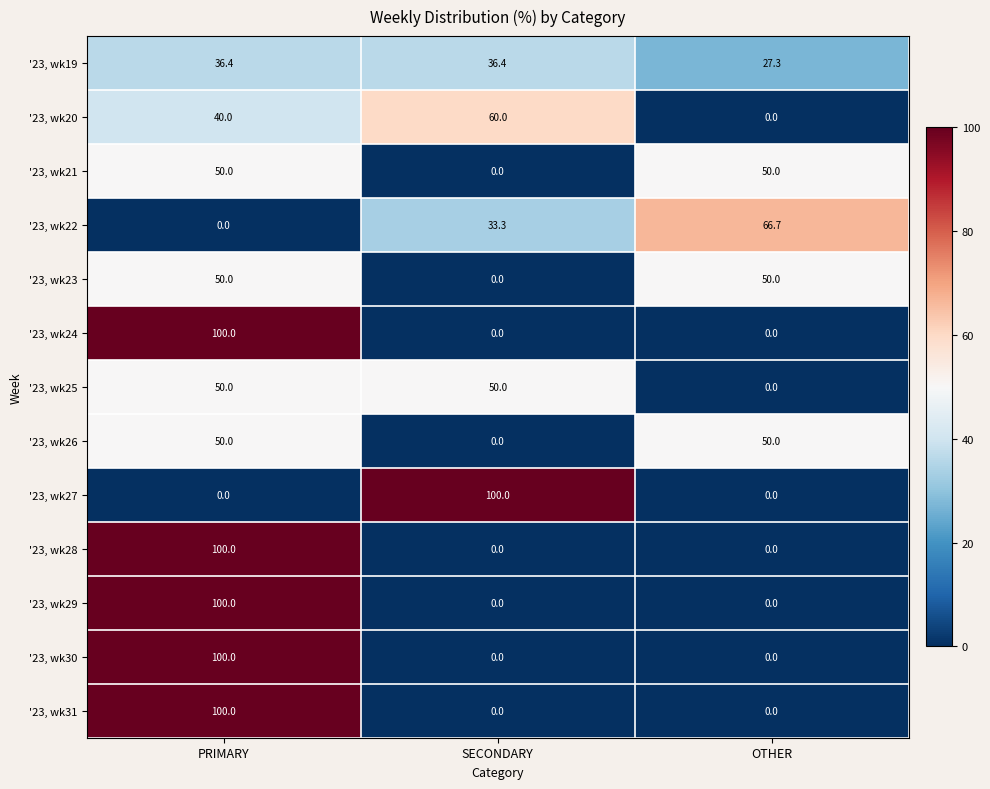

Is it true that '23, wk25 equals 50.0 at SECONDARY?

True